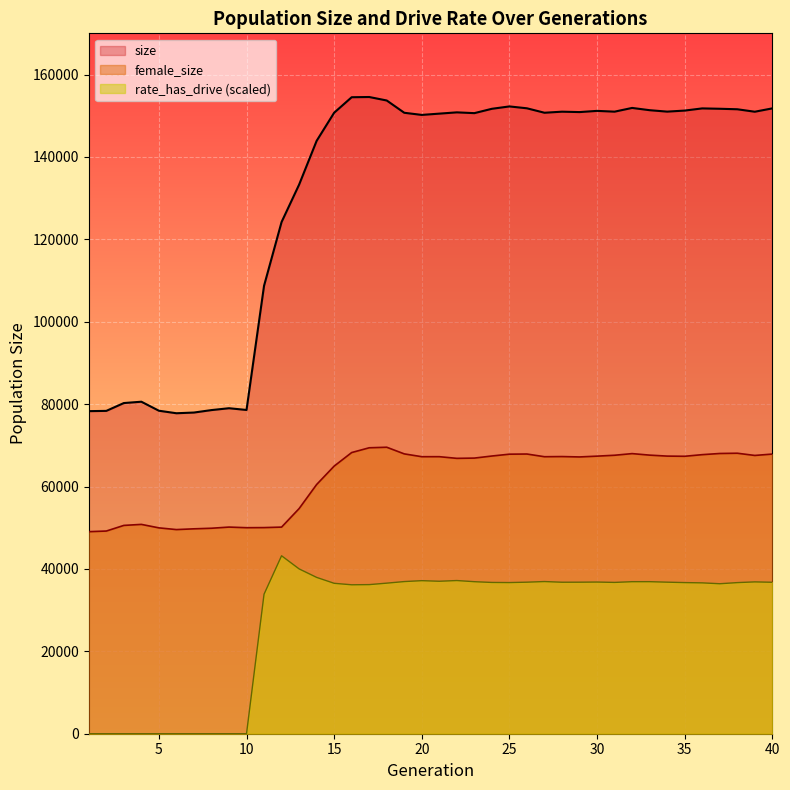

Where is the first local maximum for rate_has_drive?

12